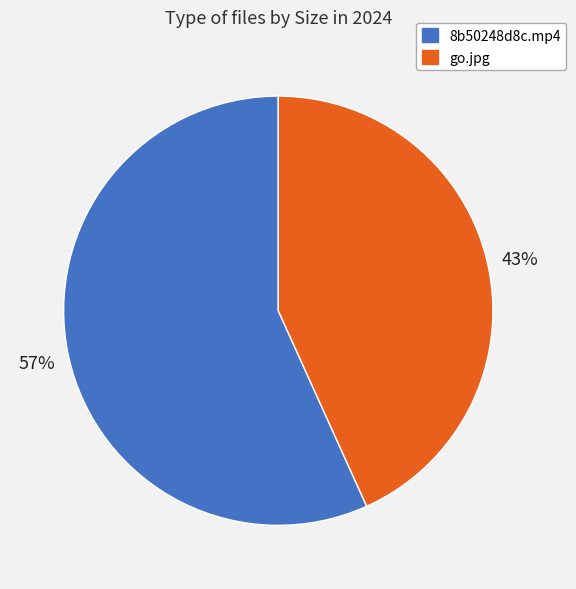

Between go.jpg and 8b50248d8c.mp4, which is larger?

8b50248d8c.mp4